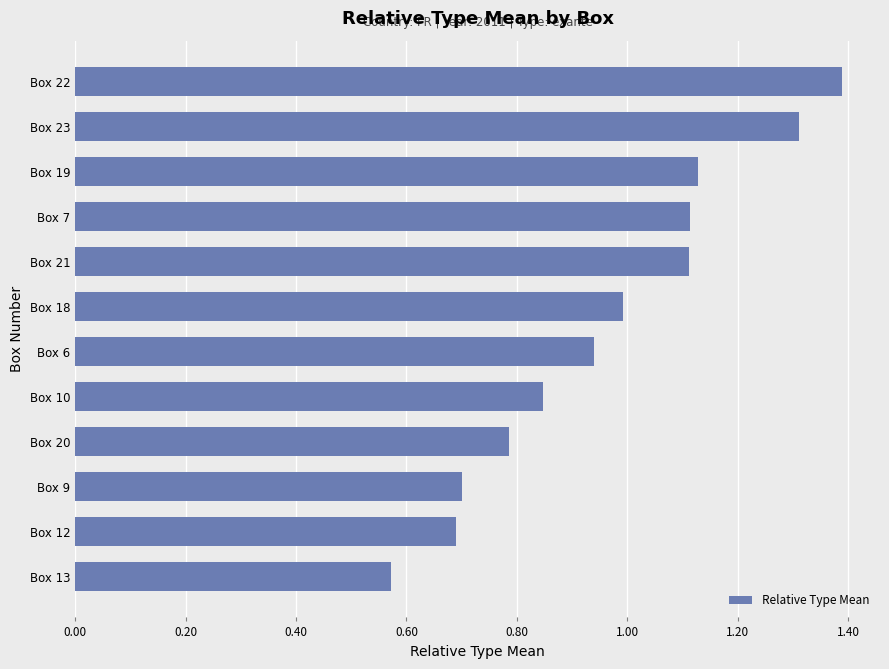

What is the sum of the values at Box 6 and Box 20?

1.7